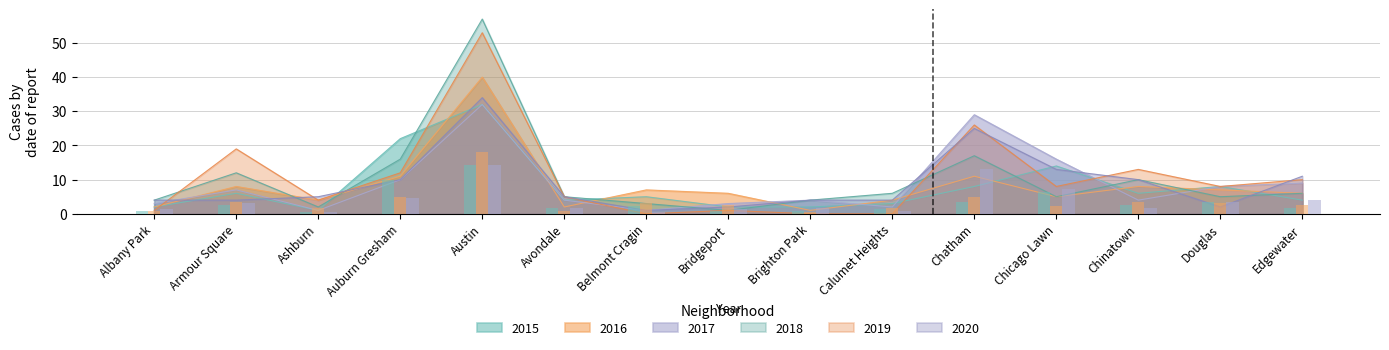

What is the spread (max minus min) of values at Bridgeport?

5